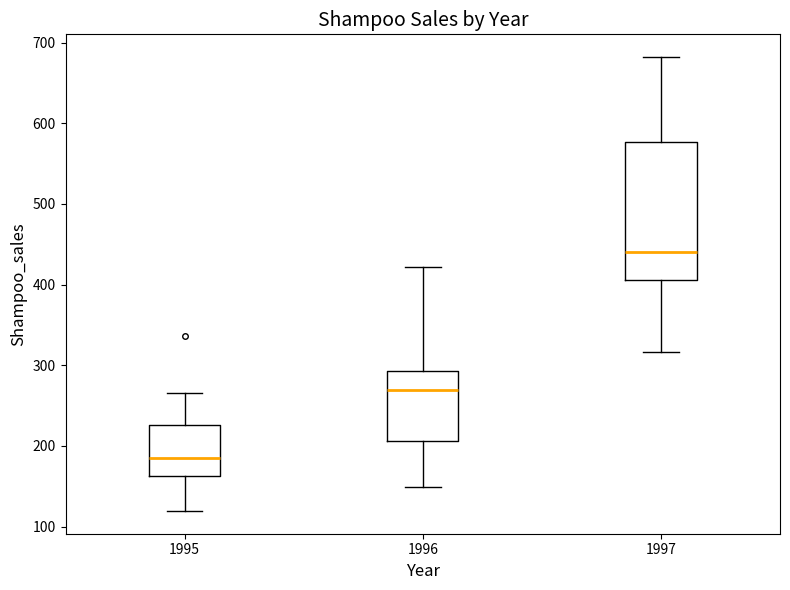

Which box is the tallest, from its lower edge to its upper edge?

1997